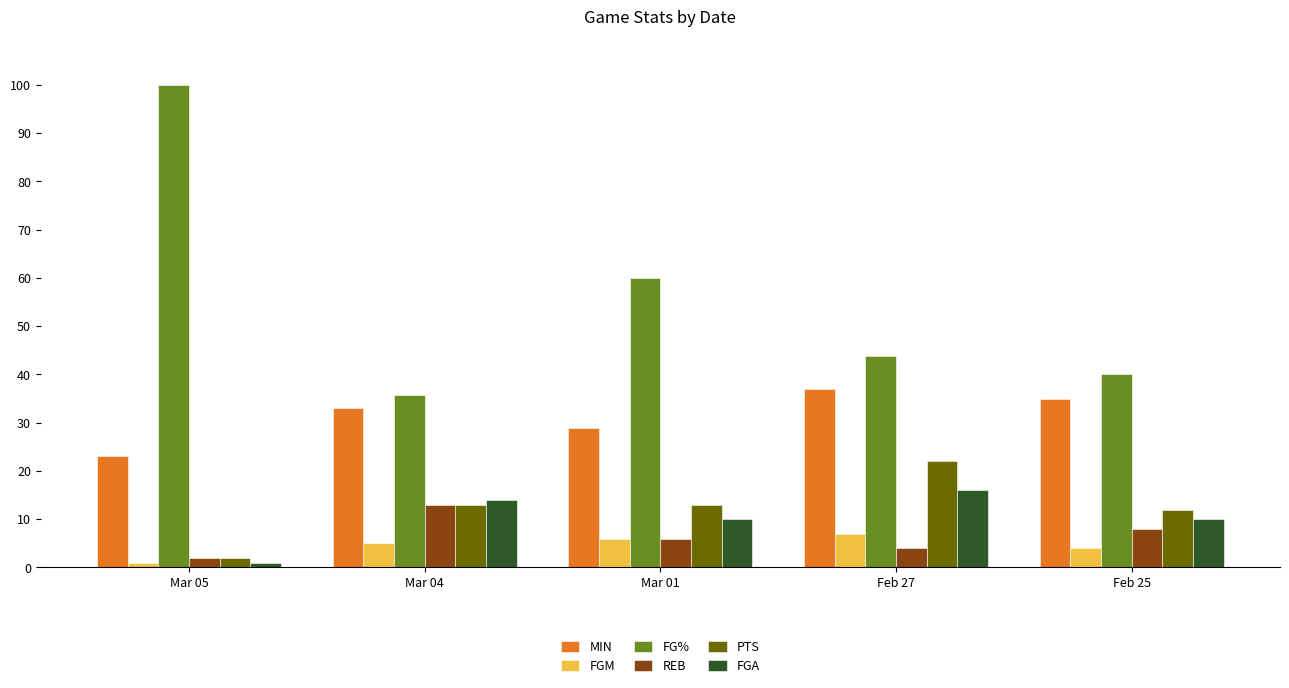

What is the total value across all series at Mar 05?

129.0